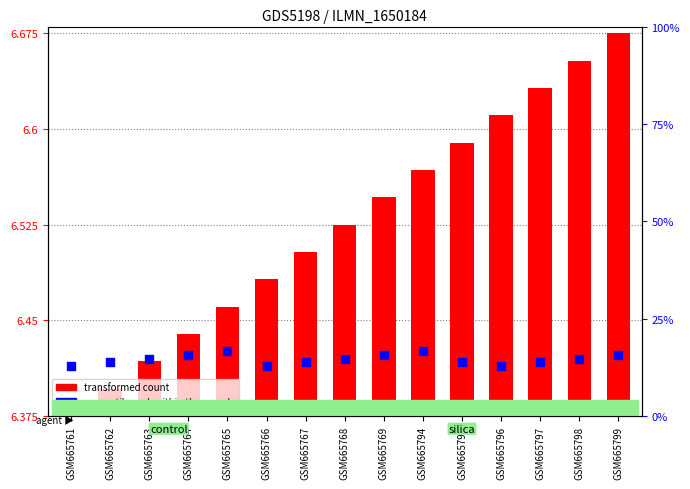

Between GSM665796 and GSM665799, which is larger?

GSM665799